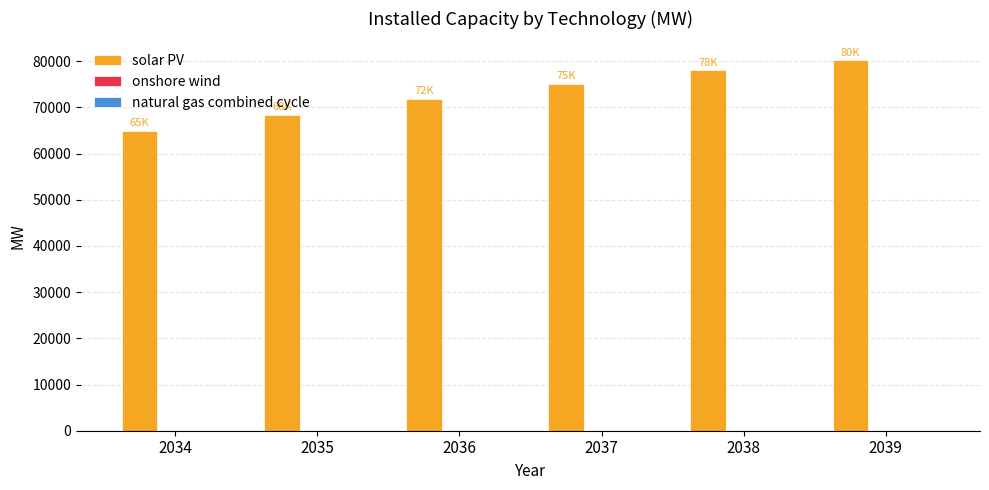

At which category does the chart reach its peak across all series?

2039